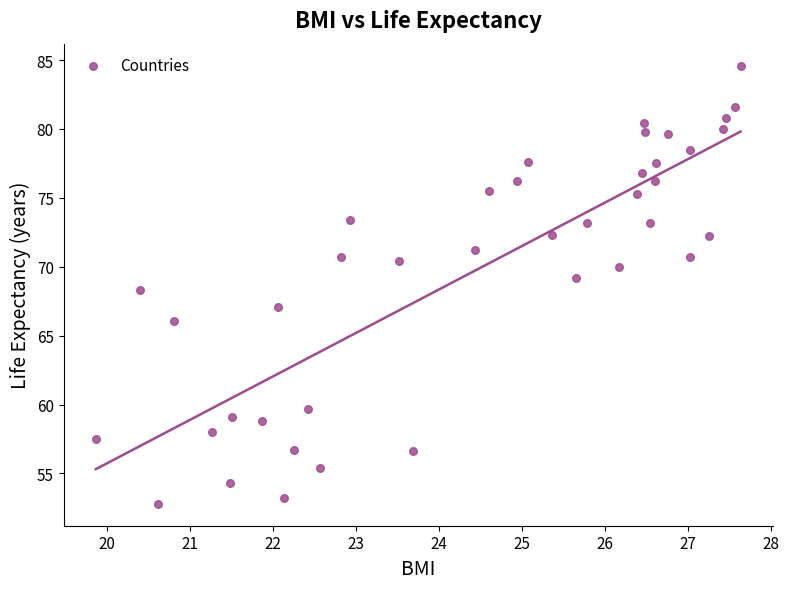

What is the range of X values (max minus min)?

7.8